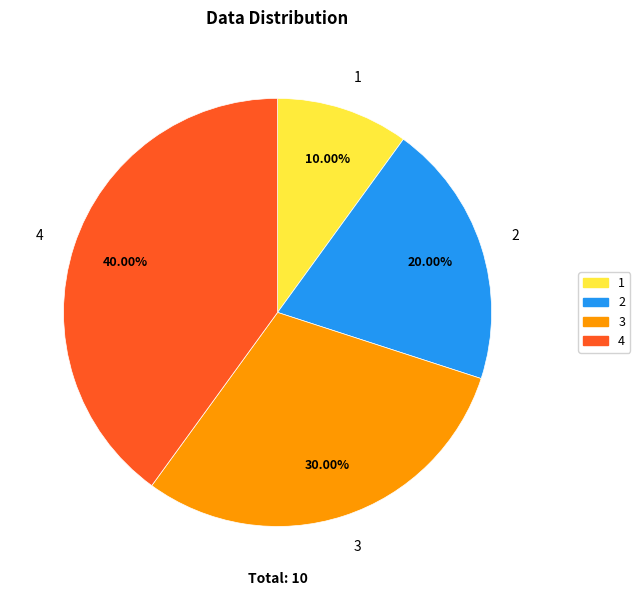

What percentage is the 3 slice, to the nearest percent?

30%